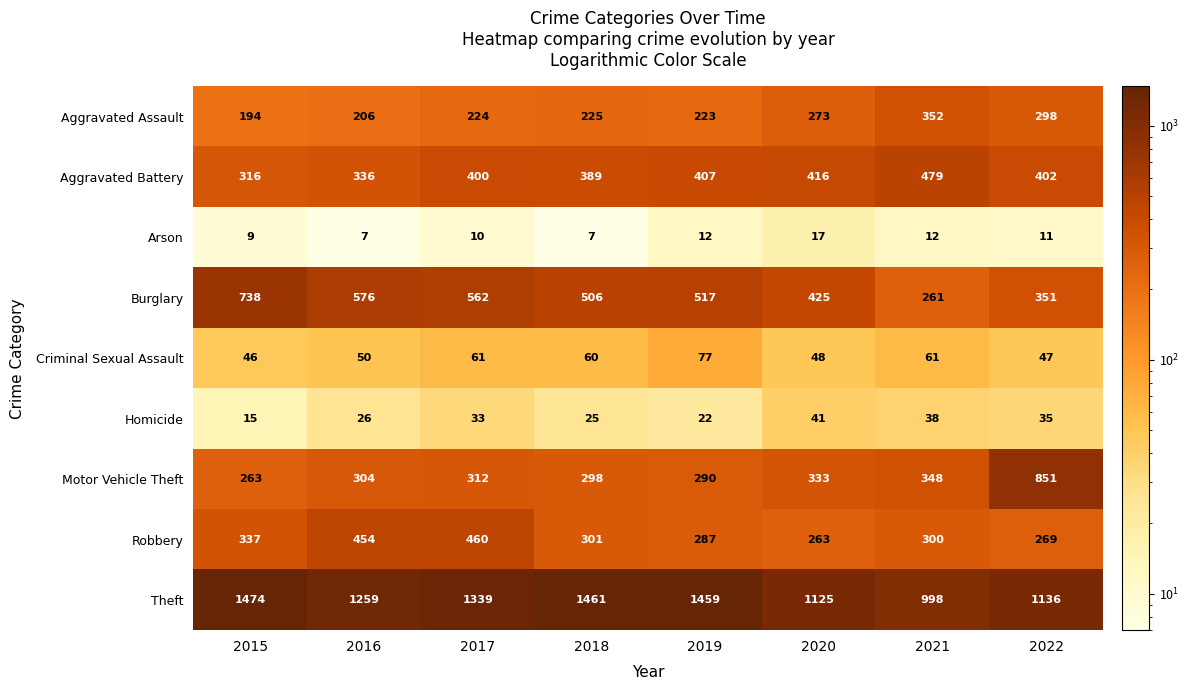

Which series has the largest total across all categories?

Theft